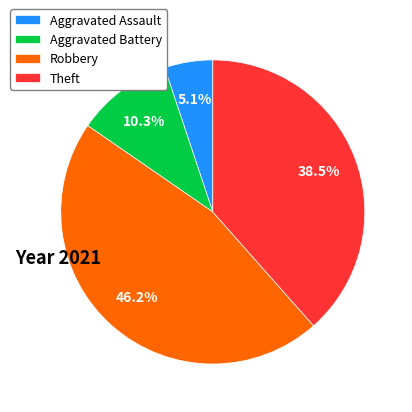

True or false: Robbery accounts for 46% of the total.

True